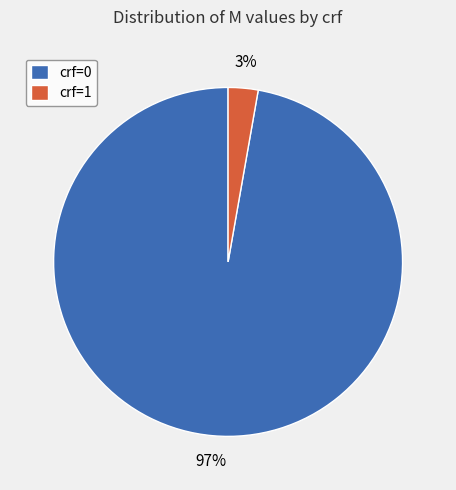

Is it true that crf=1 is 3% of the pie?

True